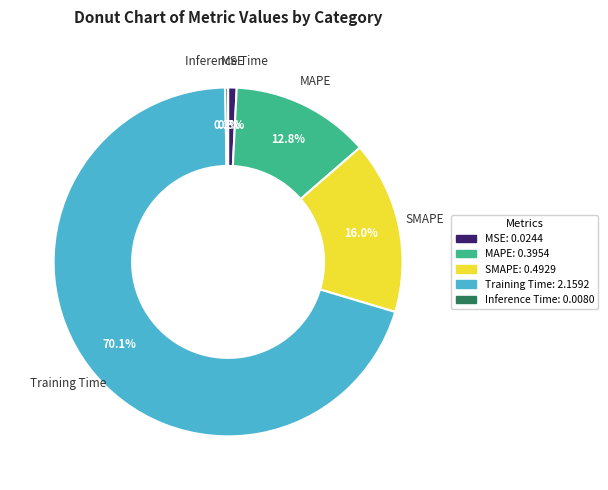

What percentage is the MAPE slice, to the nearest percent?

13%